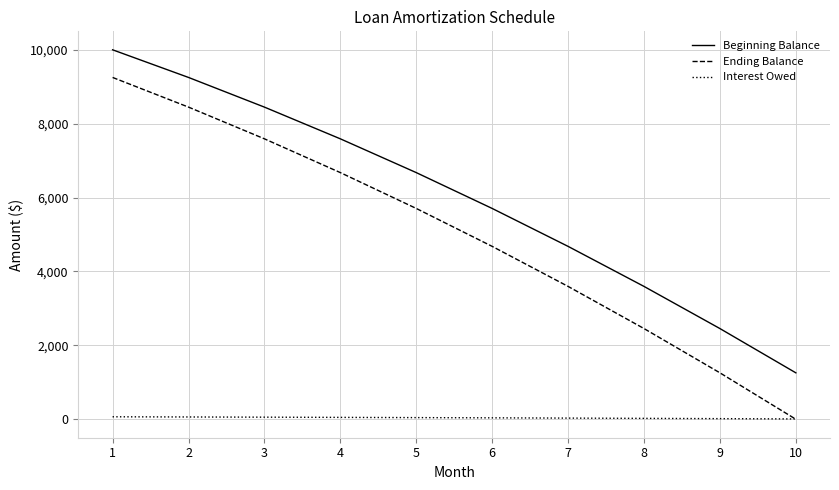

True or false: Beginning Balance and Ending Balance cross at least once.

False